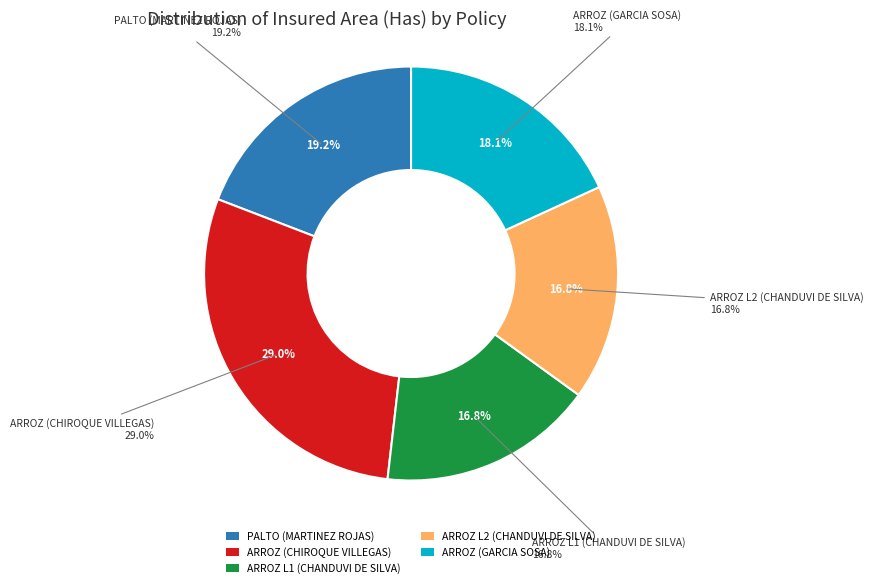

Is PALTO (MARTINEZ ROJAS) the majority of the pie?

No